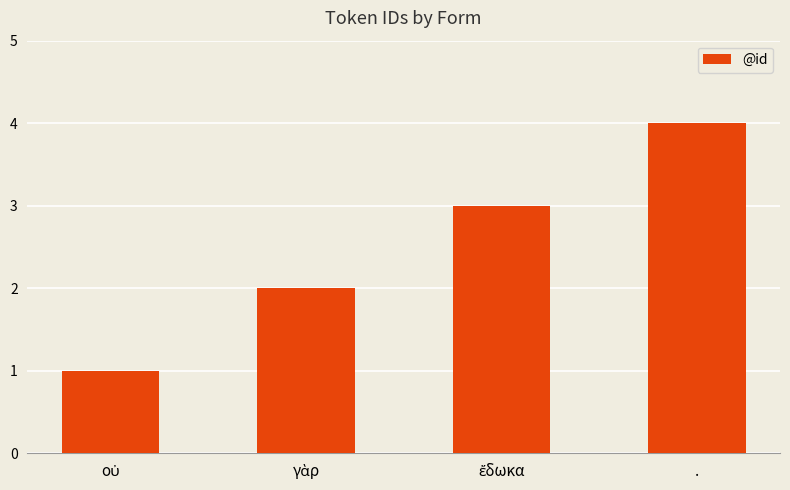

What is the difference between the maximum and minimum values?

3